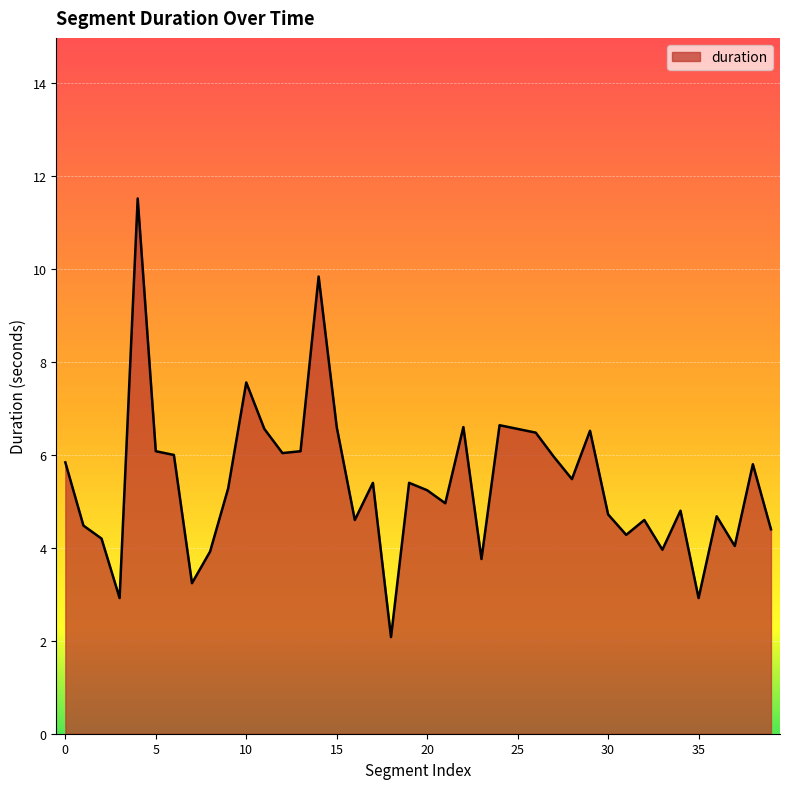

What is the difference between the maximum and second lowest values?

8.6